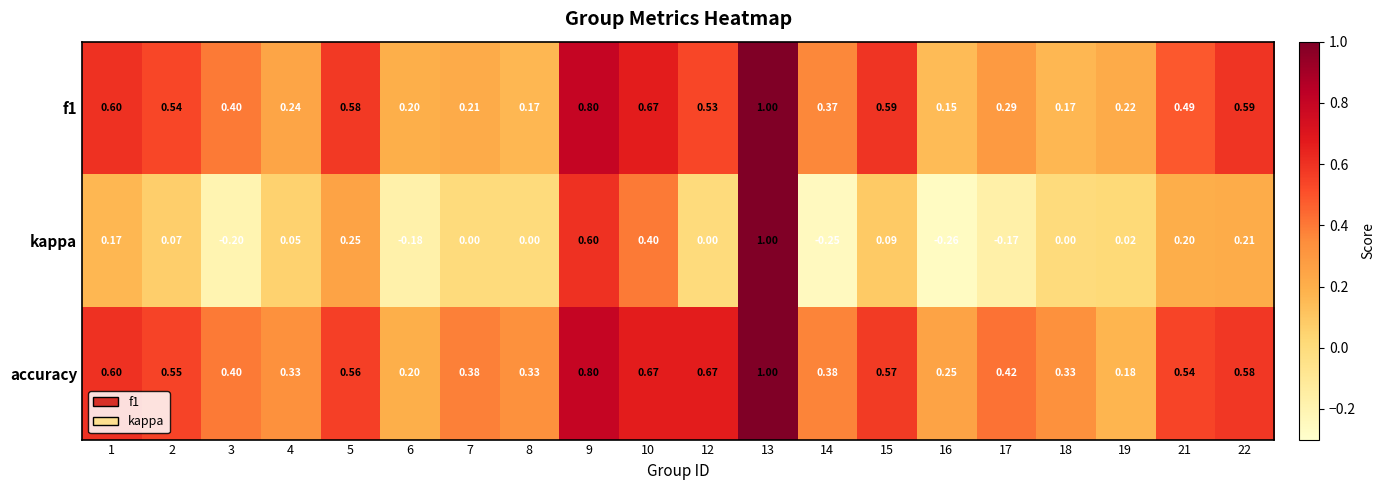

Is the value of kappa at 3 greater than the value of f1 at 18?

No